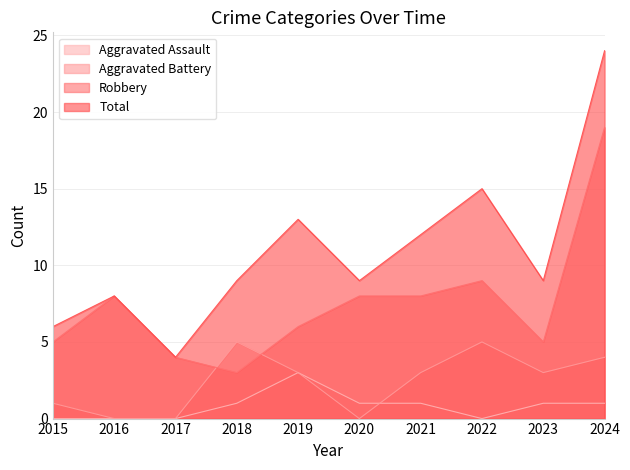

What is the difference between the maximum and minimum values in the Total series?

20